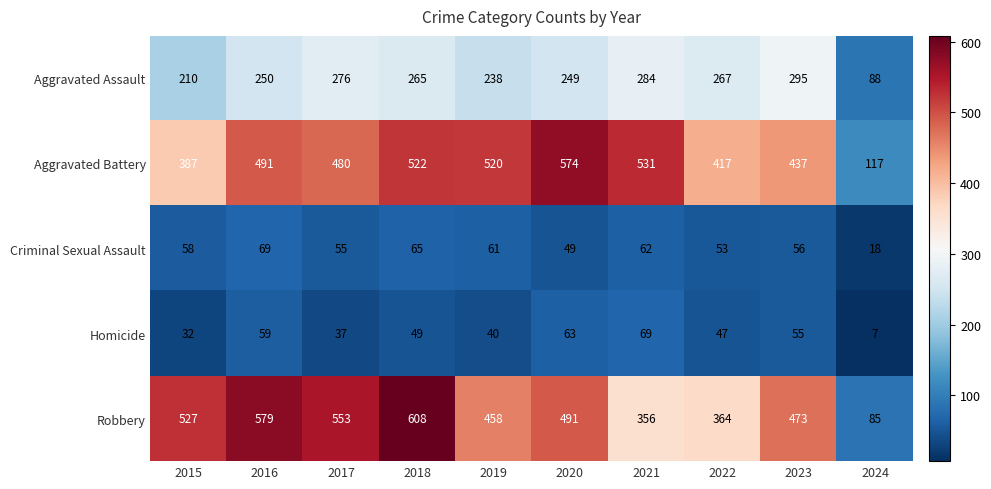

What is the total value across all series at 2023?

1316